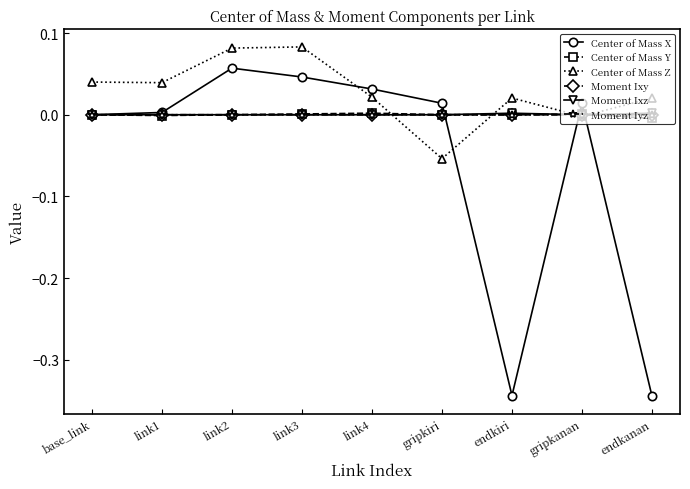

Is the value of Center of Mass X at gripkanan greater than the value of Moment Ixy at gripkiri?

Yes